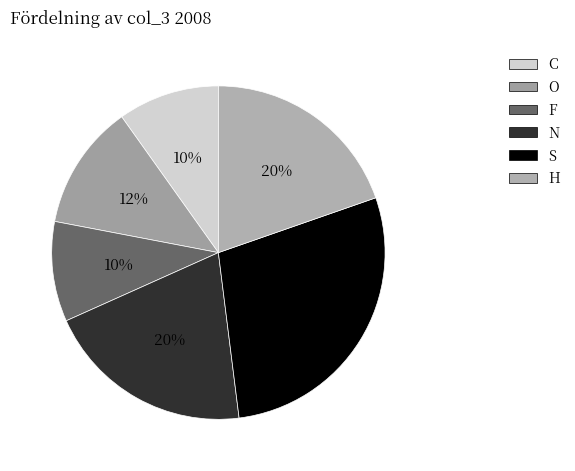

Do S and O together represent more than half of the pie?

No